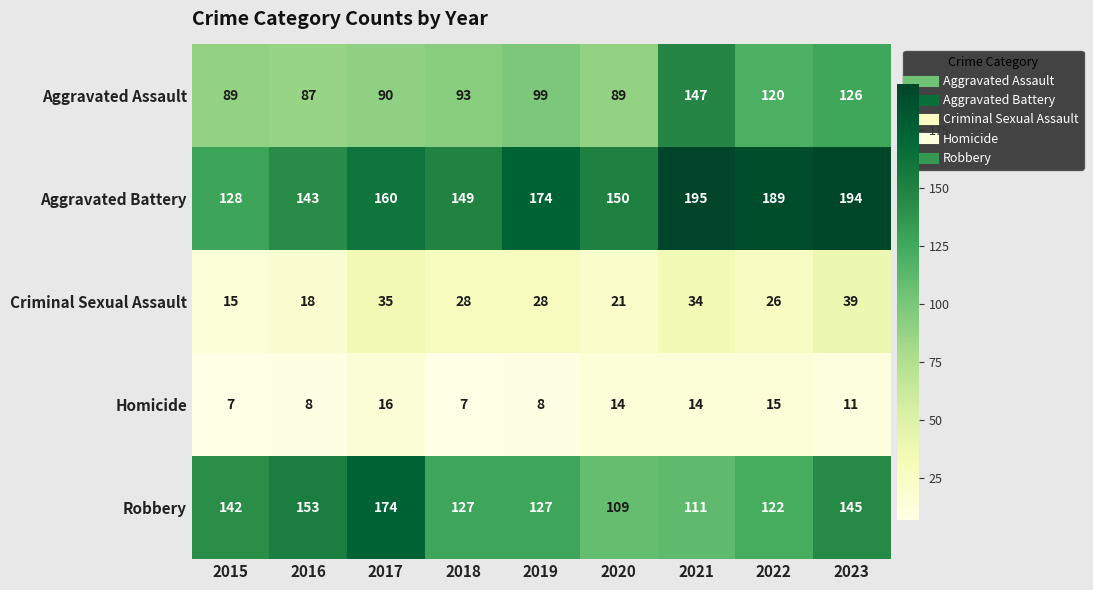

Between 2018 and 2022, which series saw the biggest shift?

Aggravated Battery